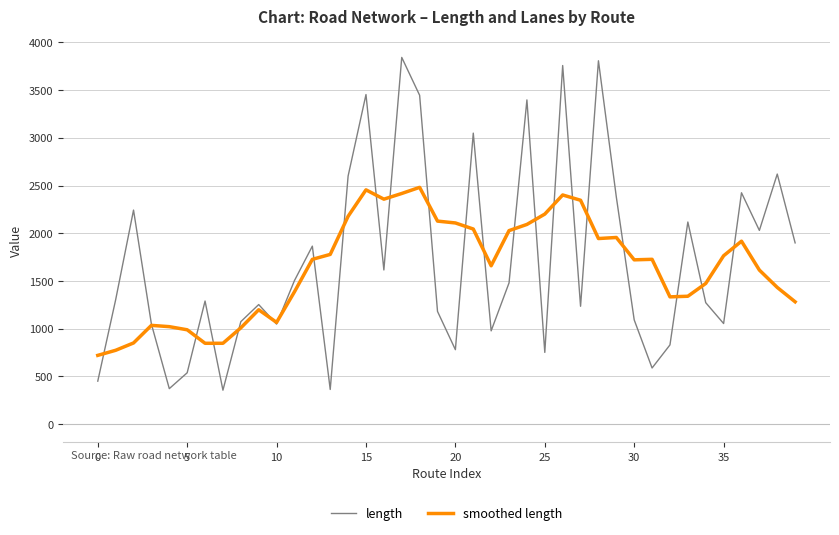

At how many categories does at least one series exceed 1562?

27